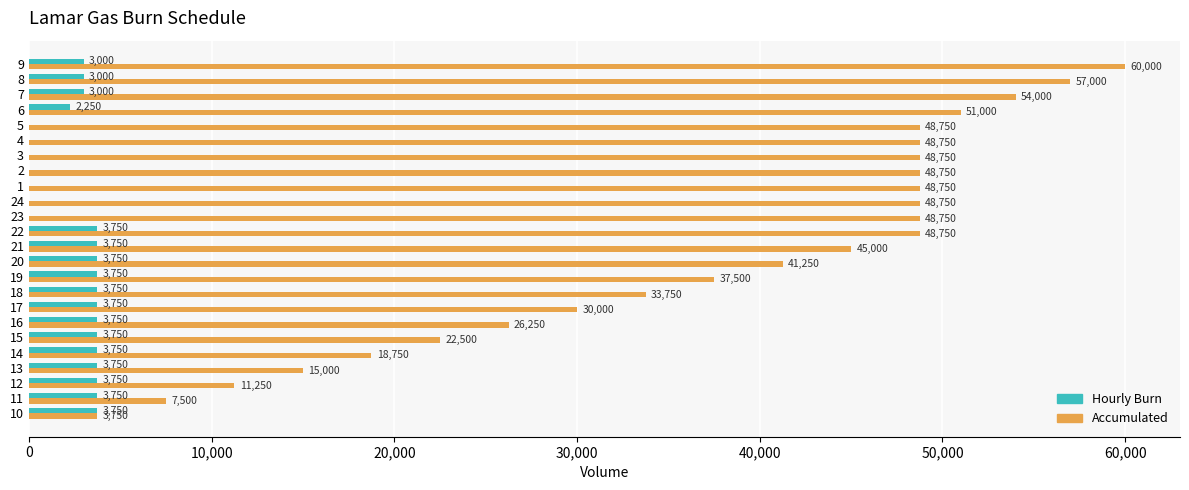

Between 16 and 17, which series saw the biggest shift?

Accumulated